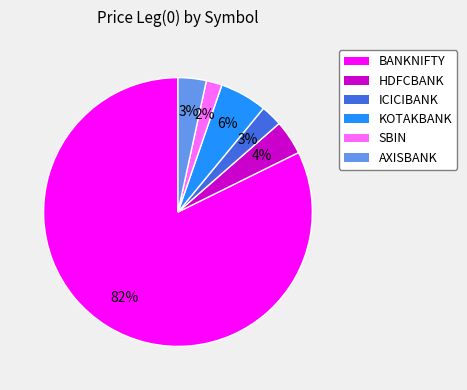

Which category has the biggest portion of the pie?

BANKNIFTY